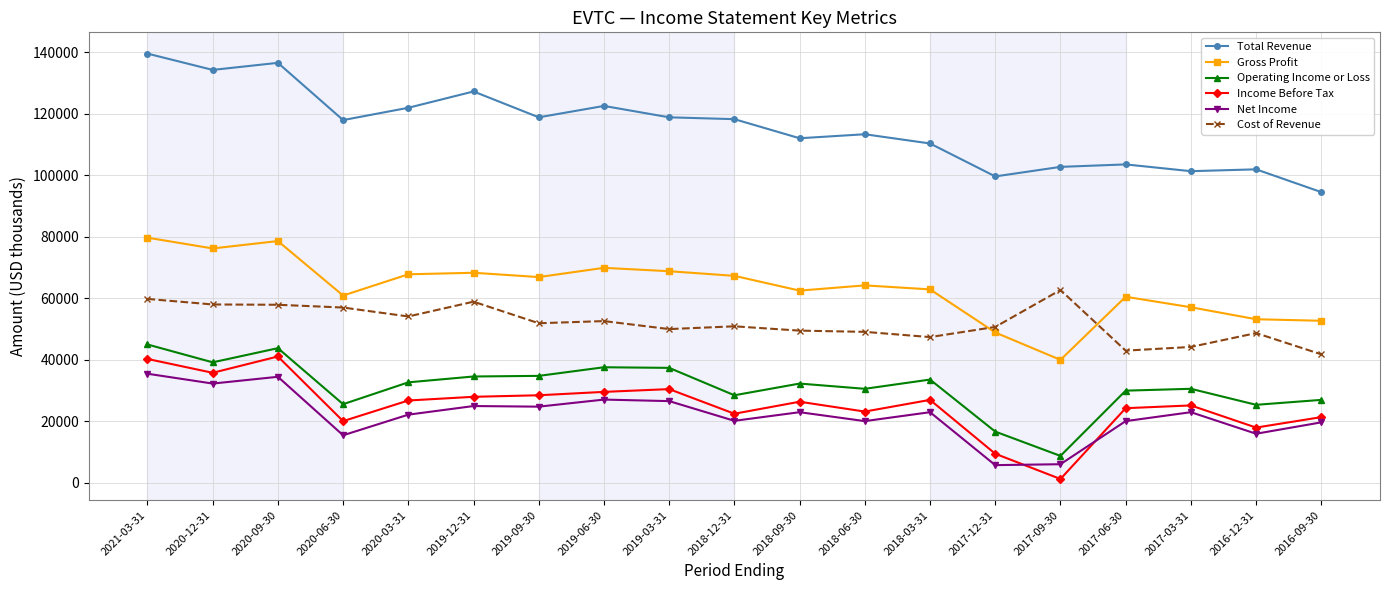

Which series has the largest total across all categories?

Total Revenue